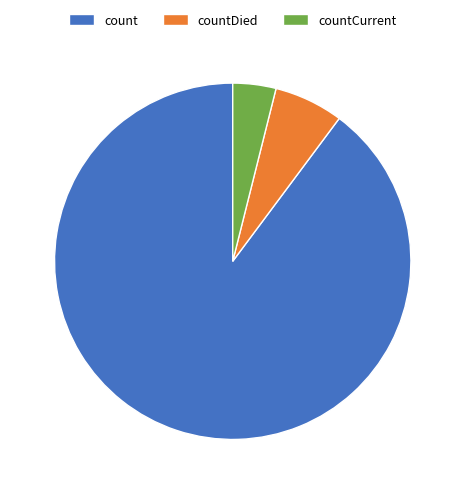

Rank the categories by value from lowest to highest.

countCurrent, countDied, count